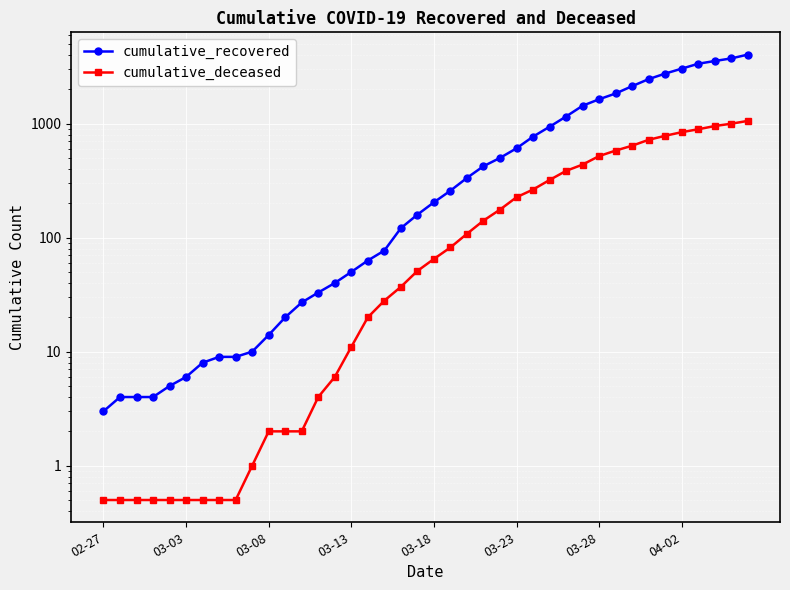

What is the difference between the highest and lowest values at 28?

769.0